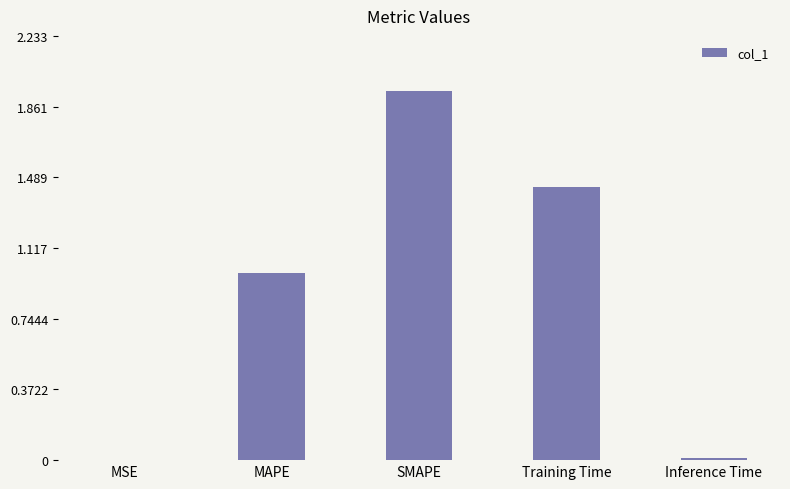

Are the bars grouped side by side (vs. stacked)?

No